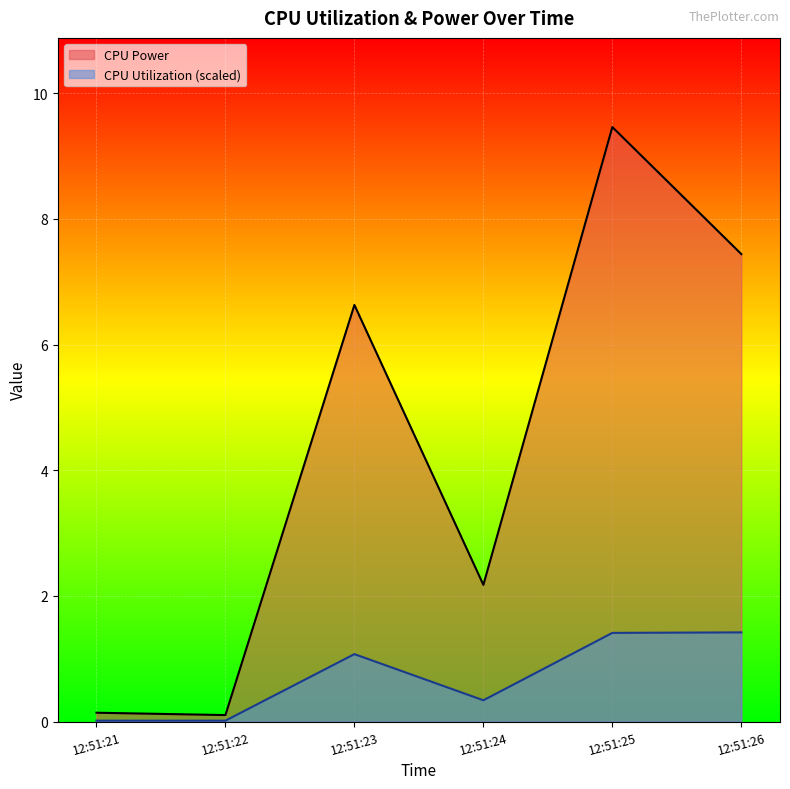

True or false: CPU Utilization and CPU Power cross at least once.

False